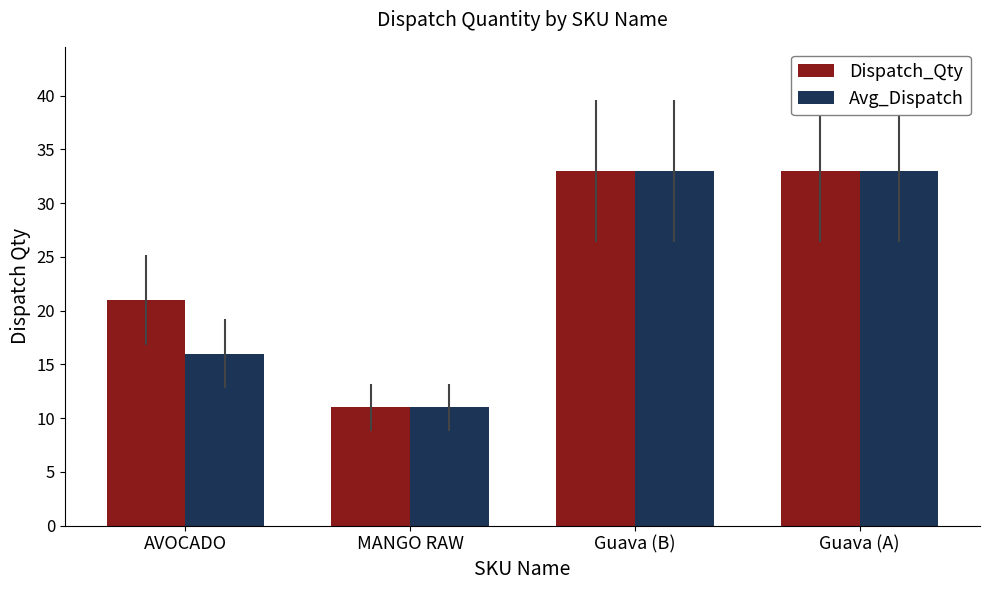

What is the total value across all series at MANGO RAW?

22